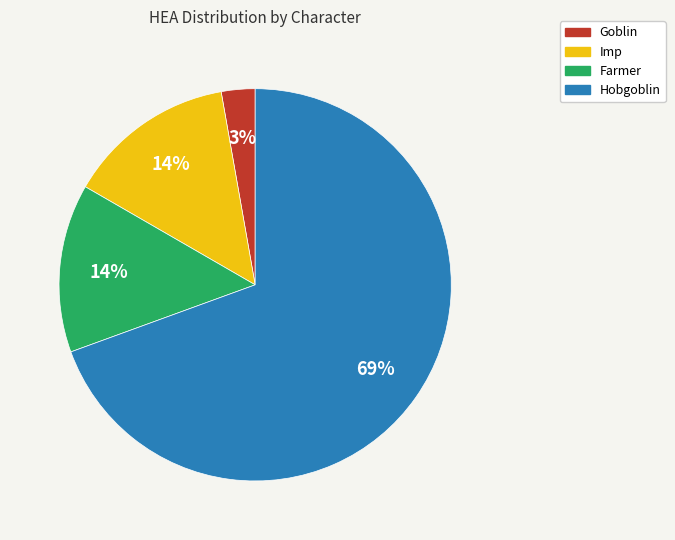

To the nearest percent, what percentage of the pie is Hobgoblin?

69%